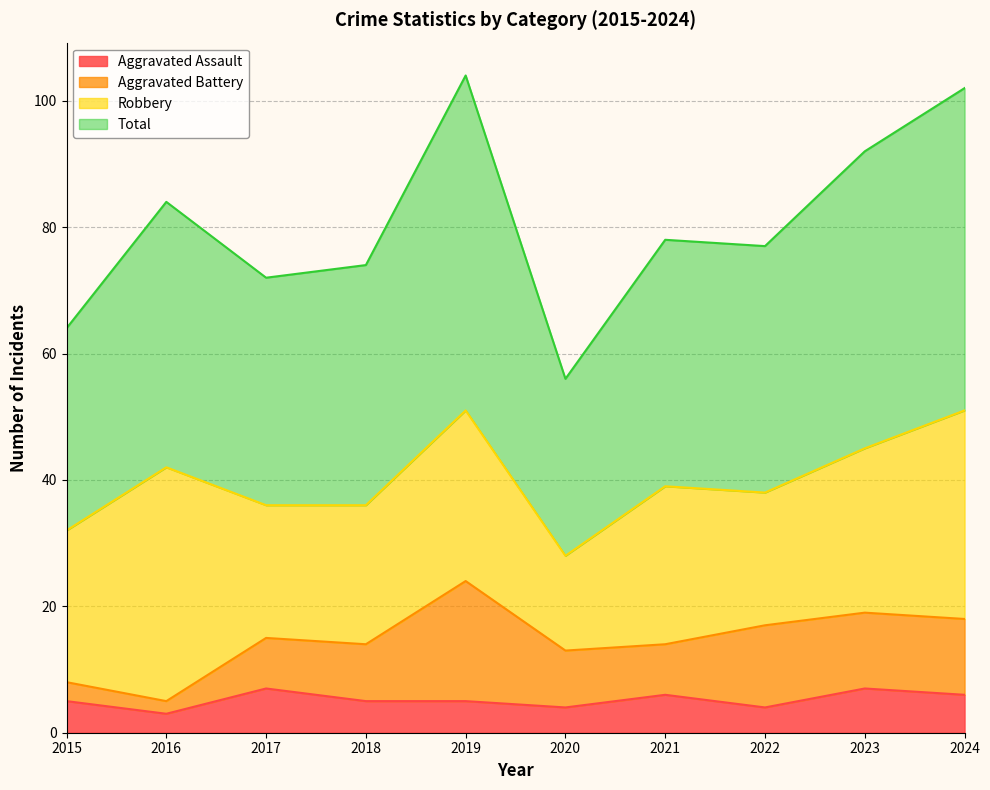

Rank the categories by Total value from lowest to highest.

2020, 2015, 2017, 2018, 2022, 2021, 2016, 2023, 2024, 2019